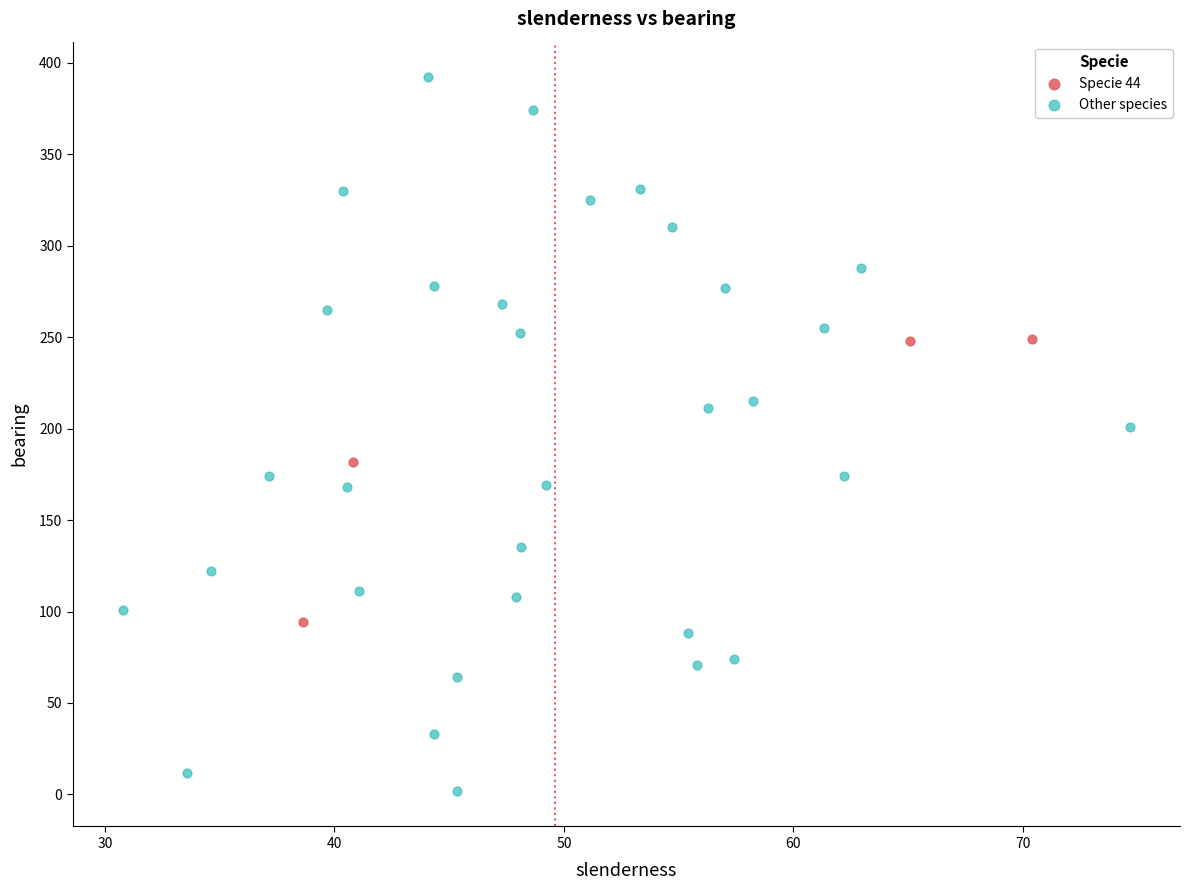

Which series contains the lowest Y value?

Other species